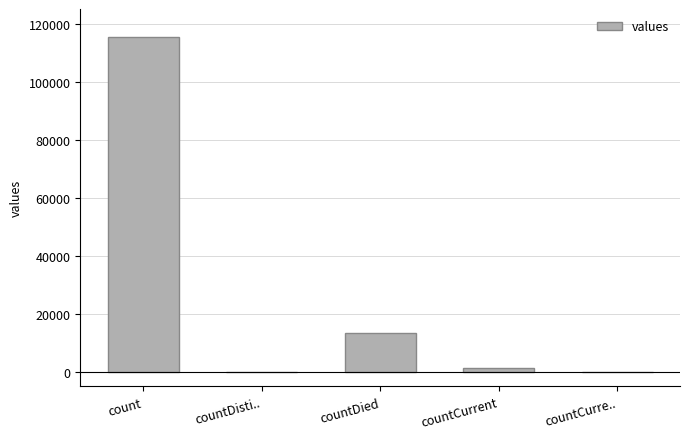

Are the bars horizontal?

No